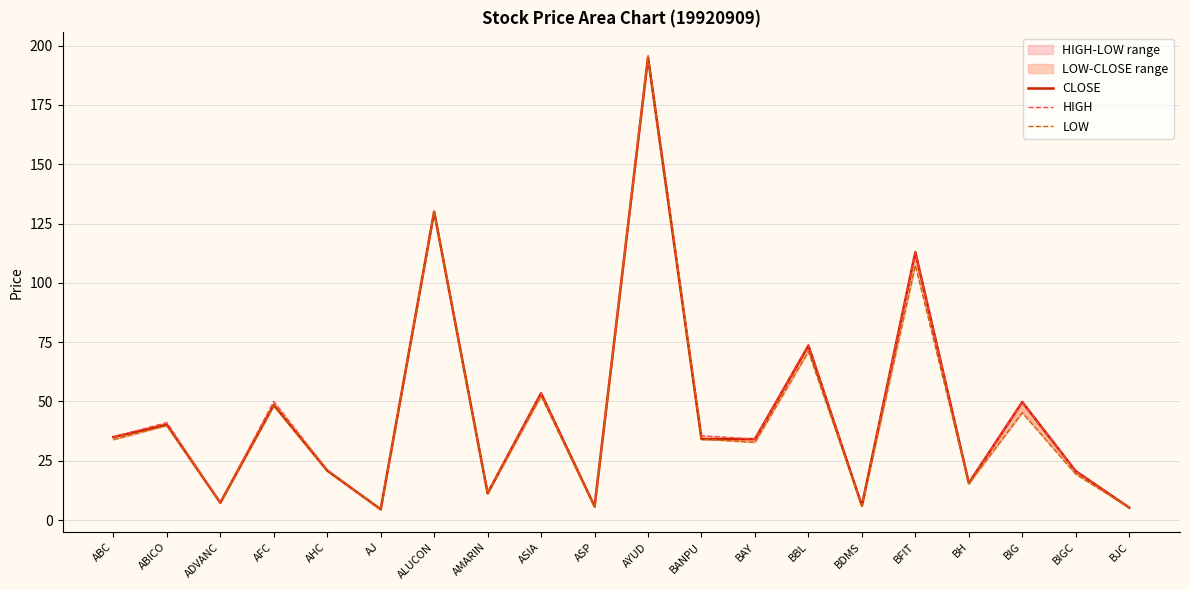

How many interior local peaks does the CLOSE series have?

8